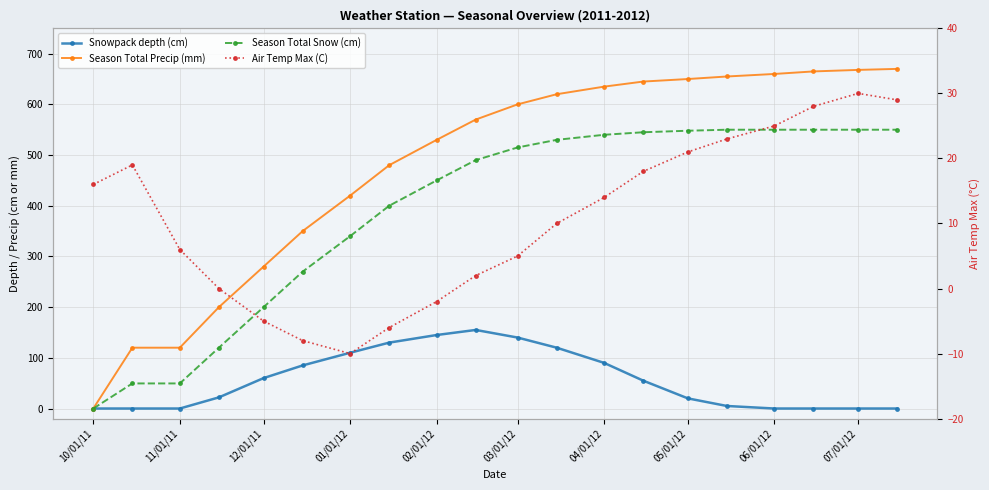

True or false: Season Total Snow (cm) and Snowpack depth (cm) intersect in this chart.

False